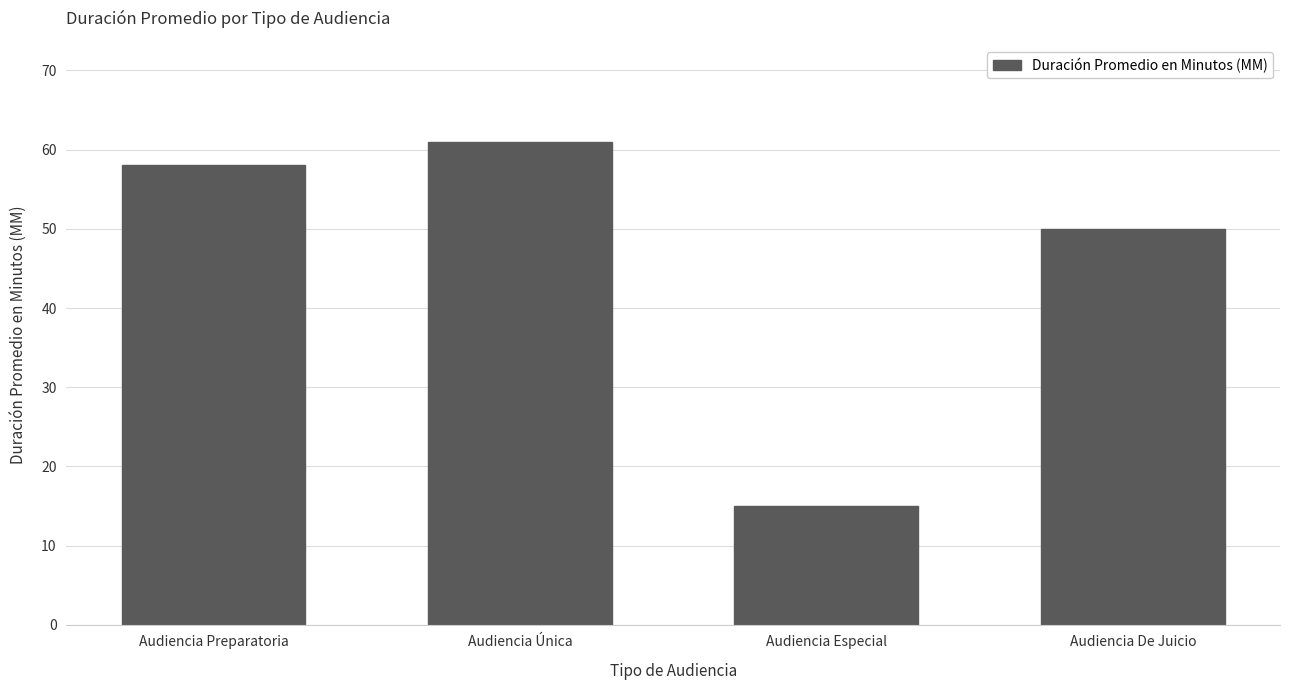

What is the sum of the values at Audiencia Preparatoria and Audiencia De Juicio?

108